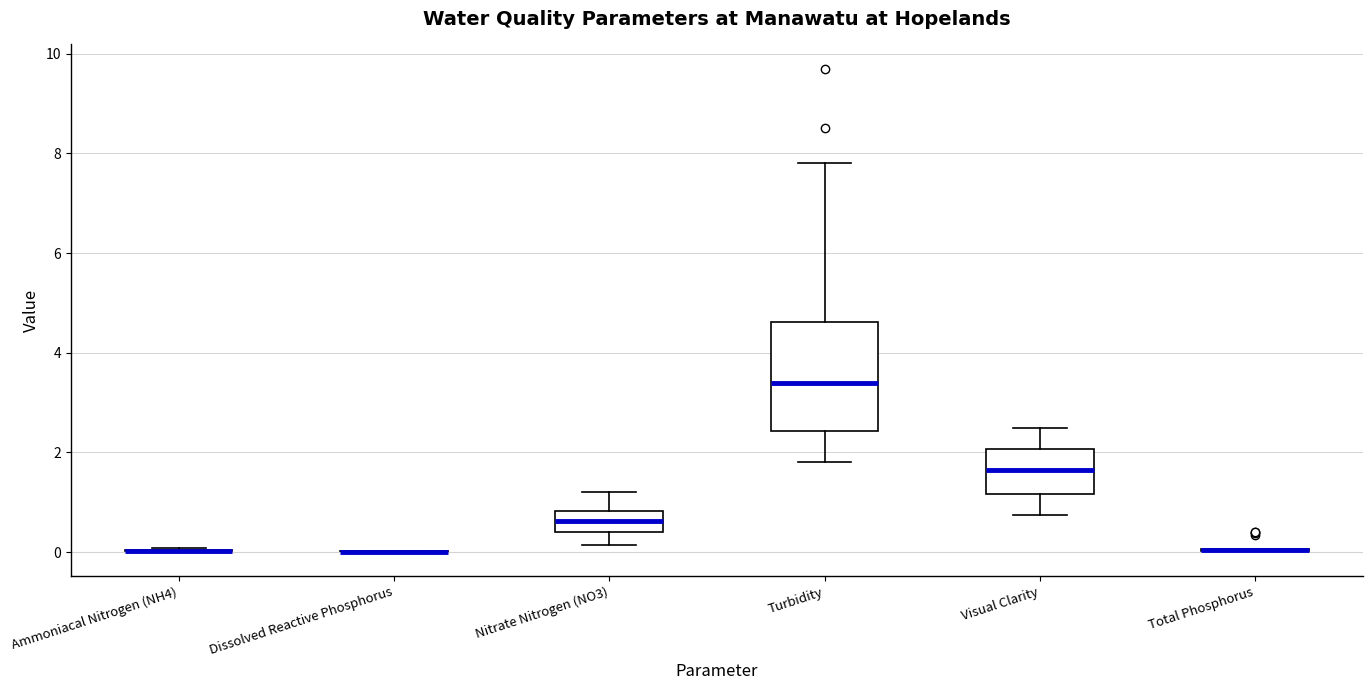

Which box is the tallest, from its lower edge to its upper edge?

Turbidity